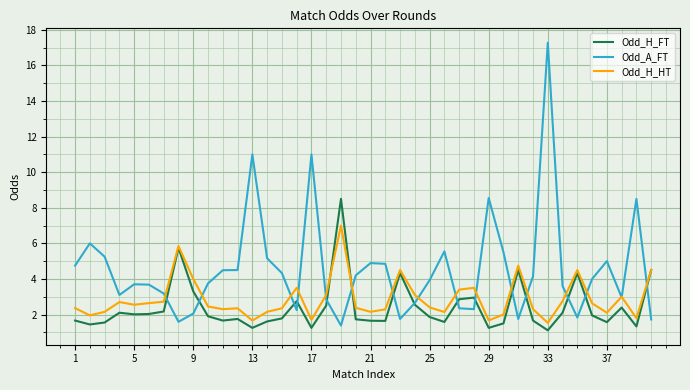

Which series has the largest total across all categories?

Odd_A_FT